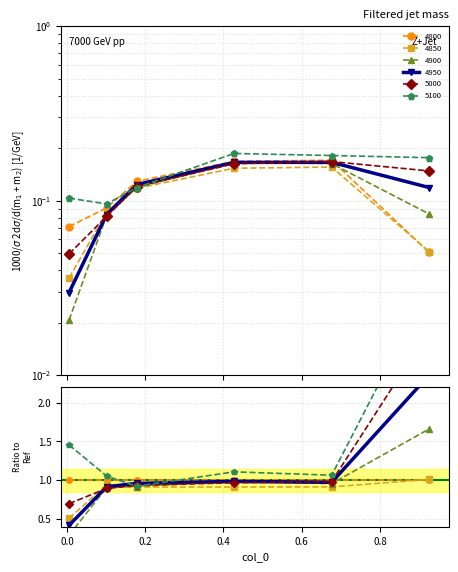

True or false: 4950 has a value of 0.0 at 0.005479452054794521.

True